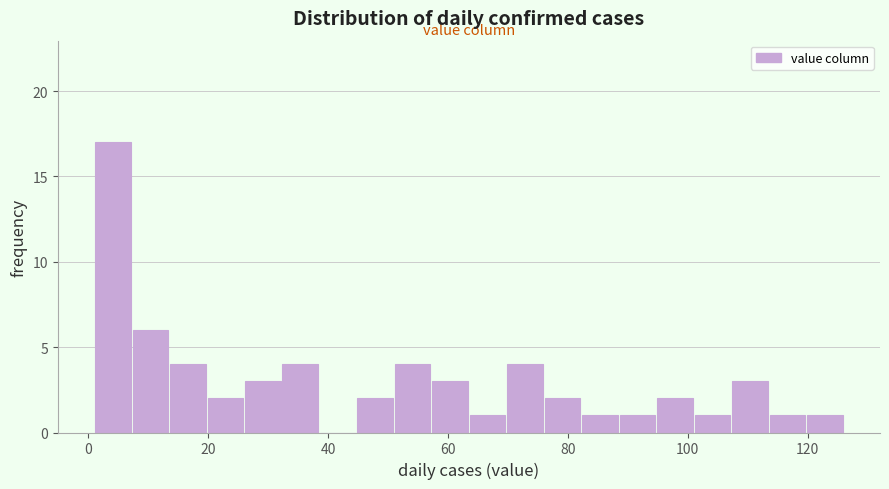

Read against the x-axis, roughly where is the centre of the tallest bar?

4